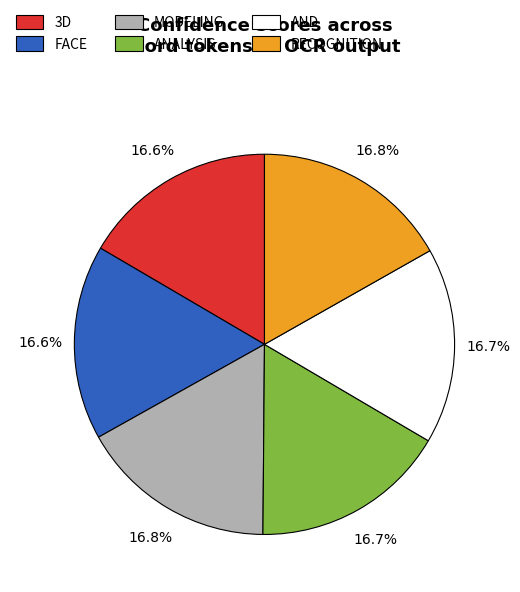

What percentage do MODELING and AND together represent?

33.4%